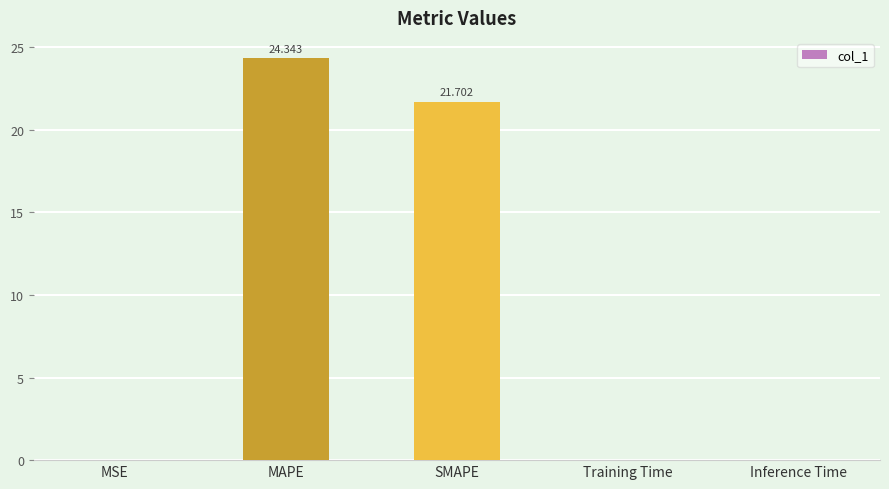

True or false: the data shows 21.7 at SMAPE.

True